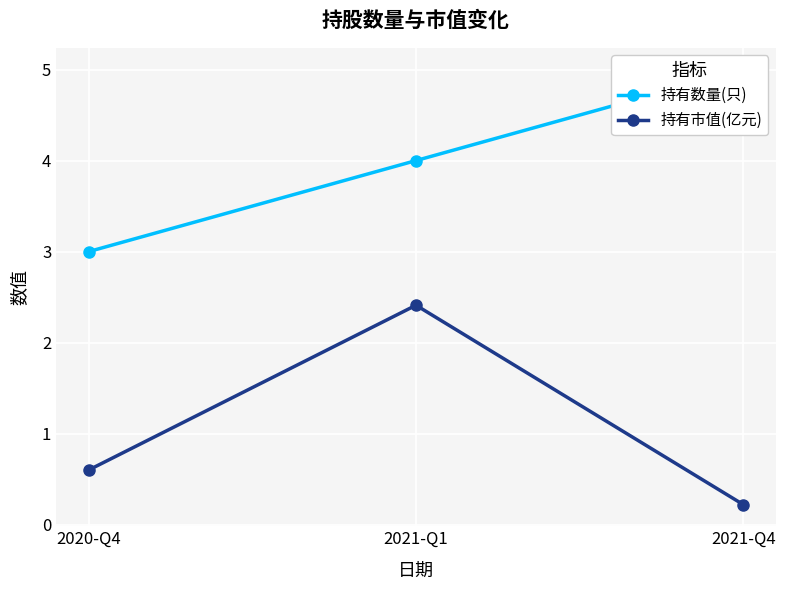

At how many categories does at least one series exceed 1?

3